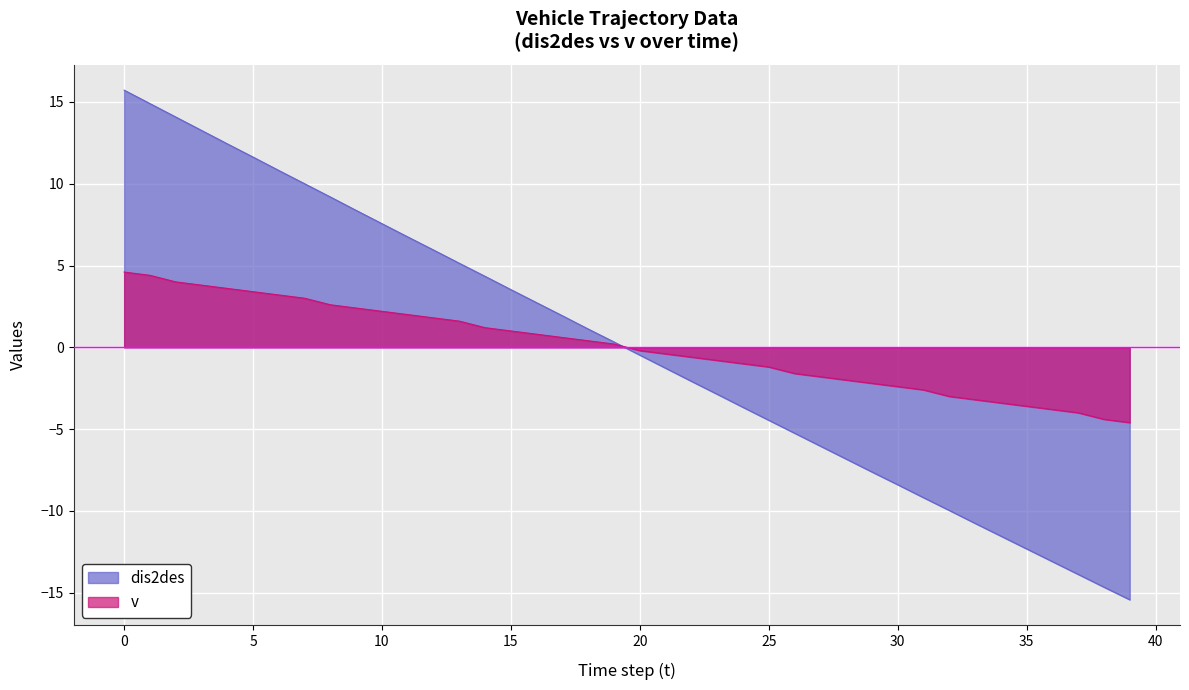

Which has a higher value, 8 or 6?

6